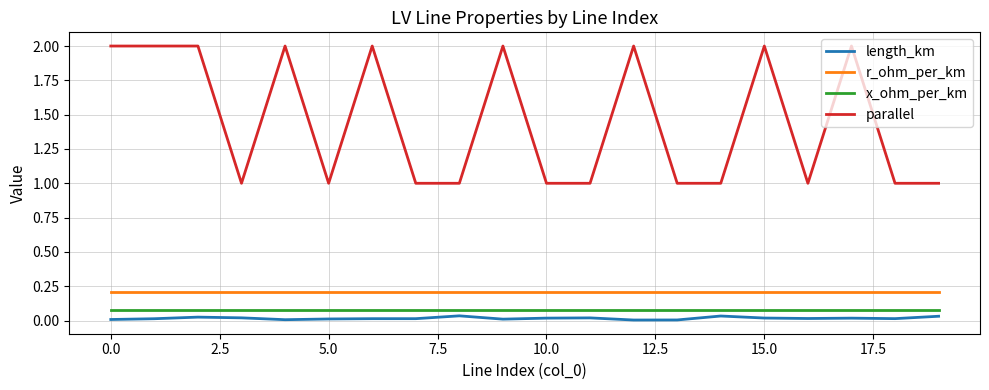

Which series has the largest total across all categories?

parallel